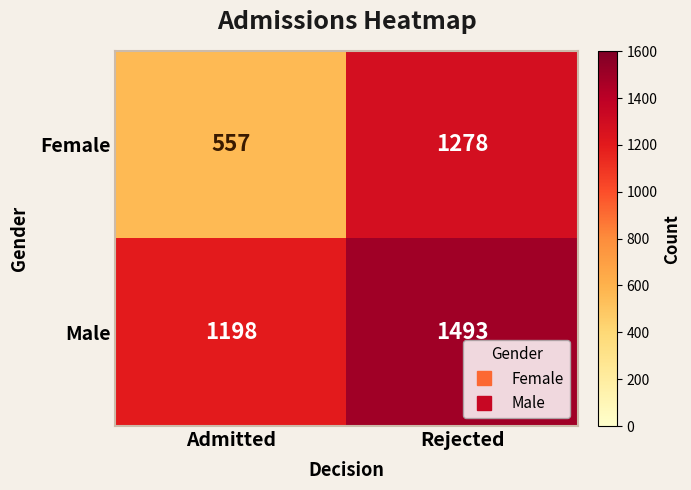

What is the average value of the Female series?

918